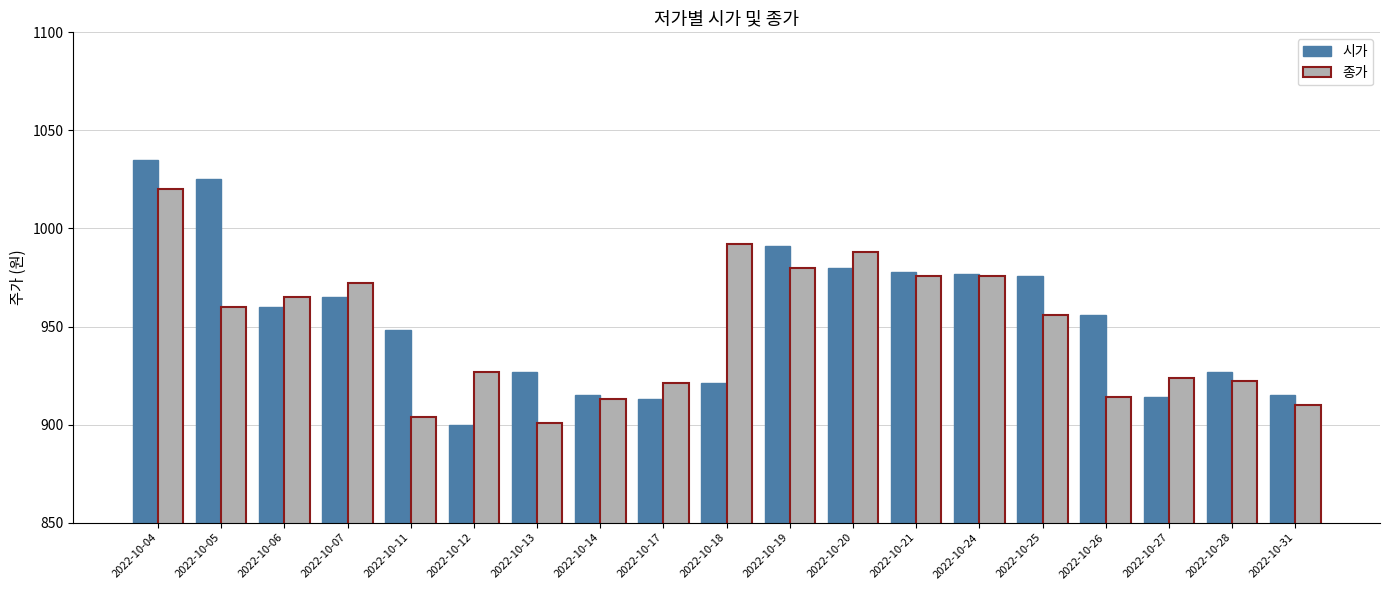

List the series in order of their overall mean, lowest first.

종가, 시가